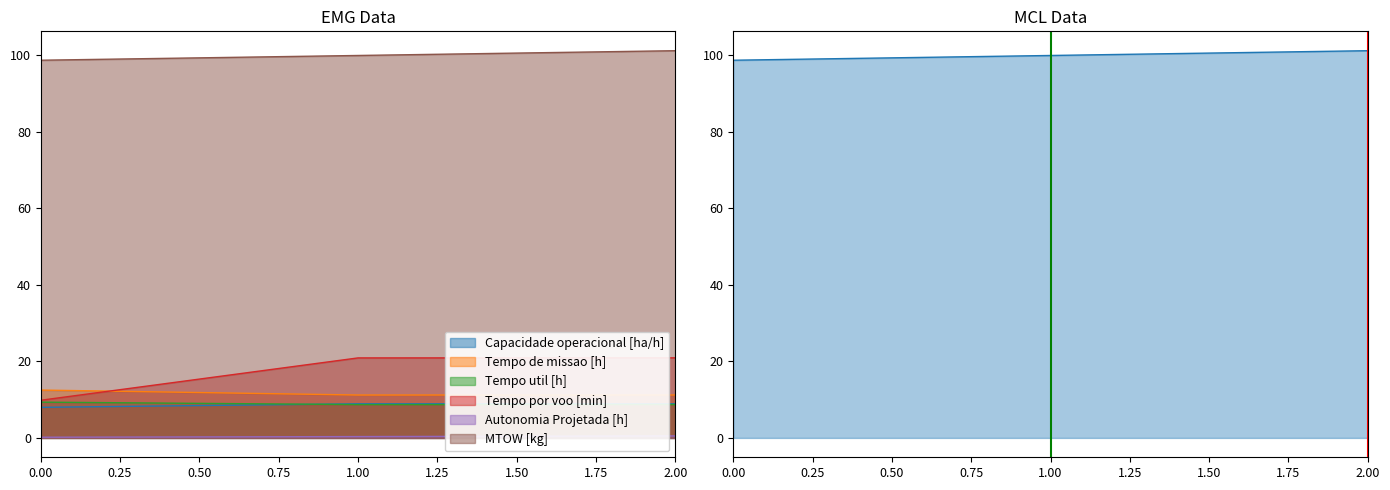

What is the change in value from 0.00 to 1.00?

+1.2